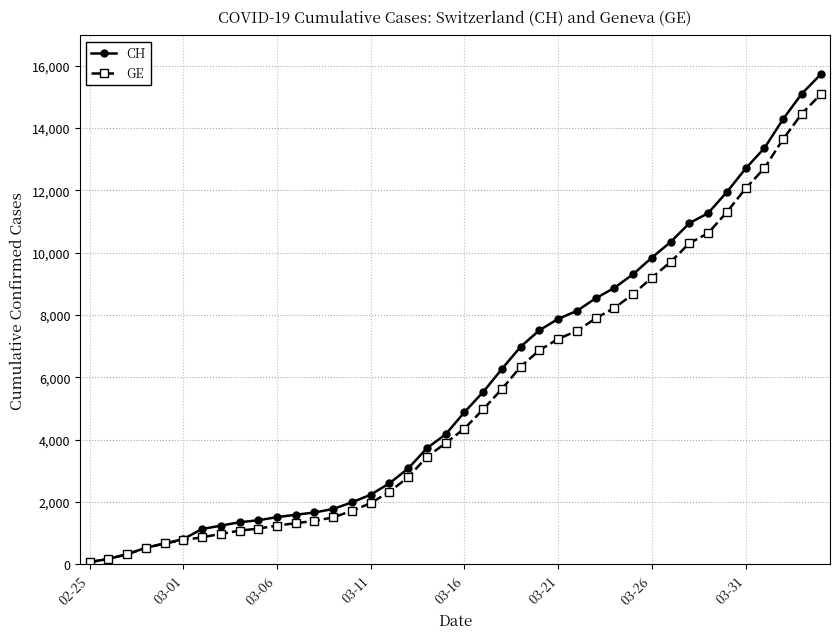

What is the maximum value shown in the chart?

15719